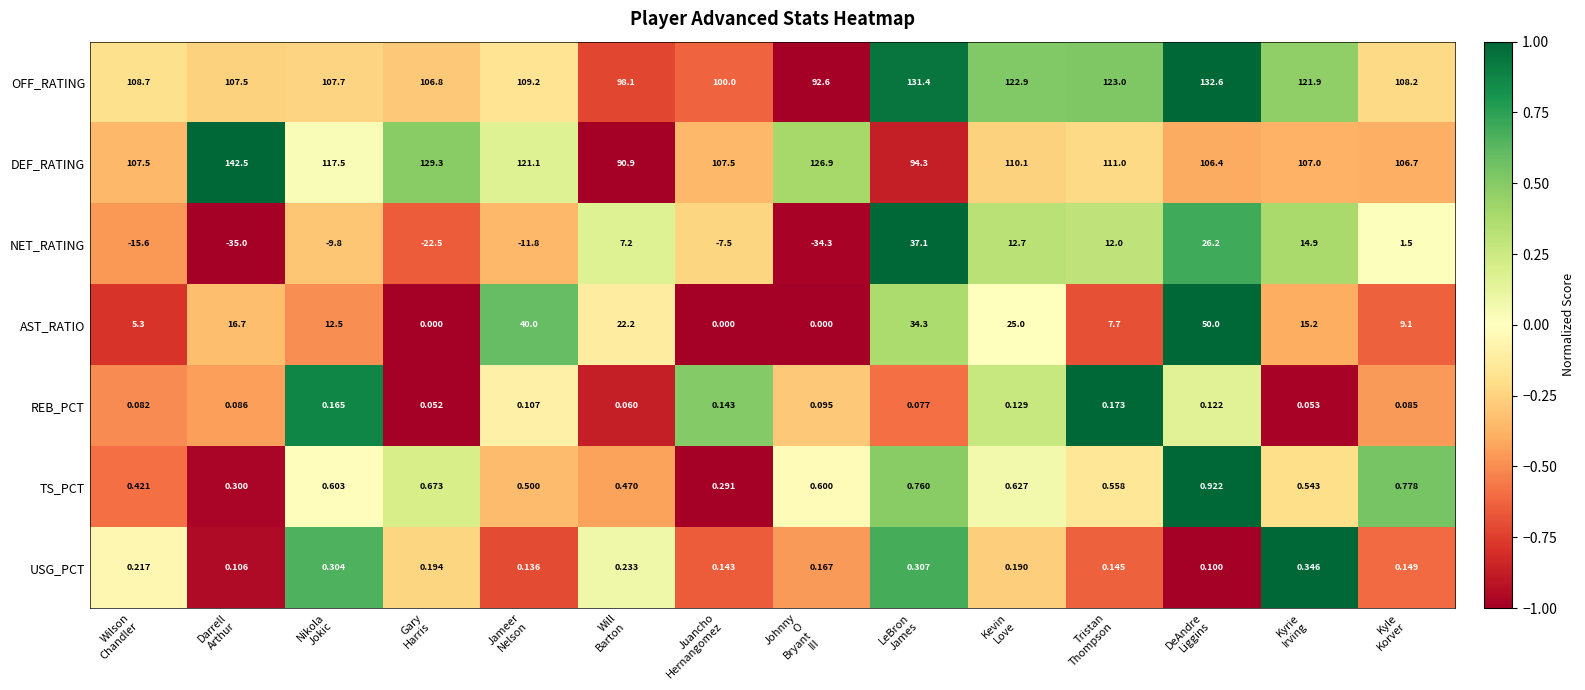

Which series has the widest spread of values?

NET_RATING